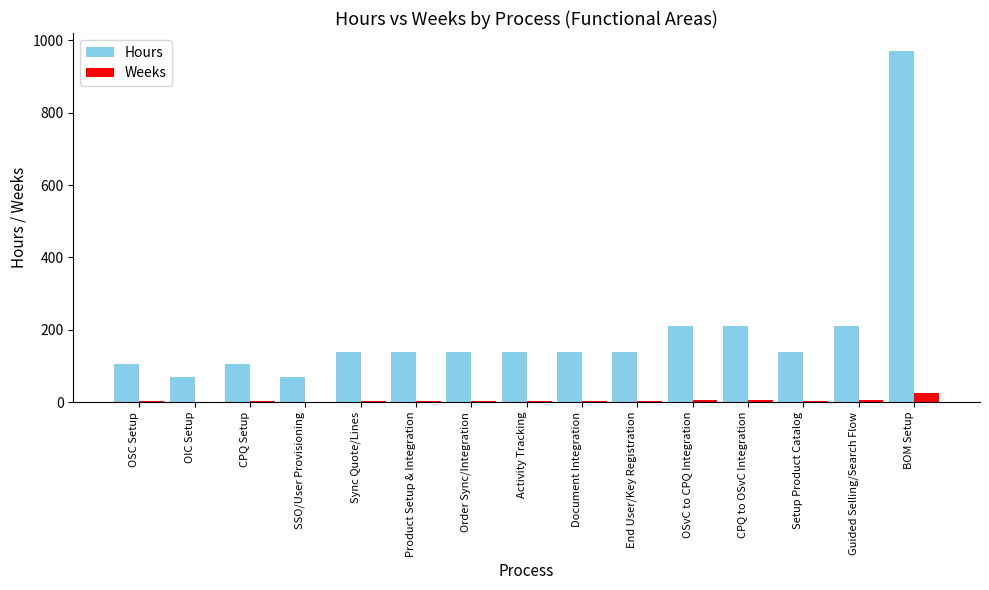

Is the value of Weeks at OIC Setup greater than the value of Hours at Document Integration?

No